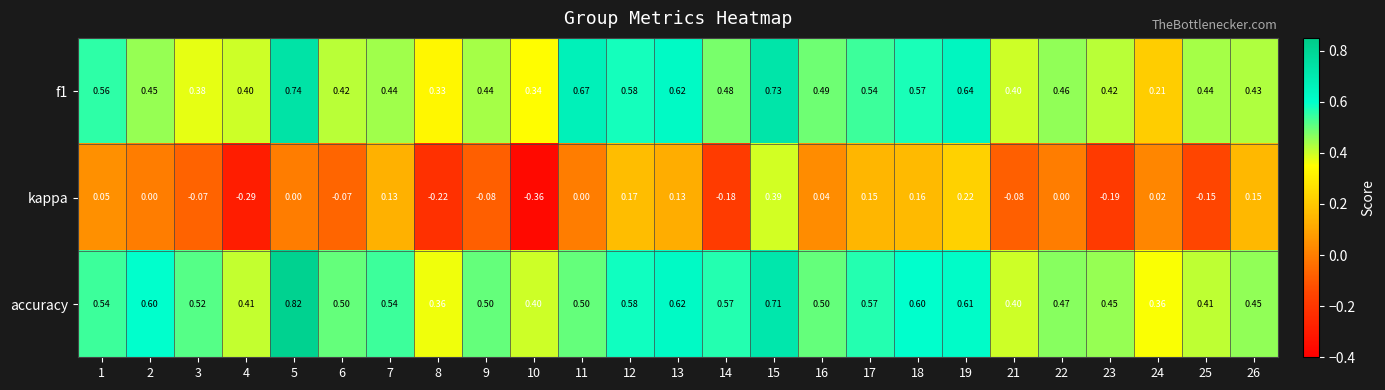

What is the total value across all series at 24?

0.6